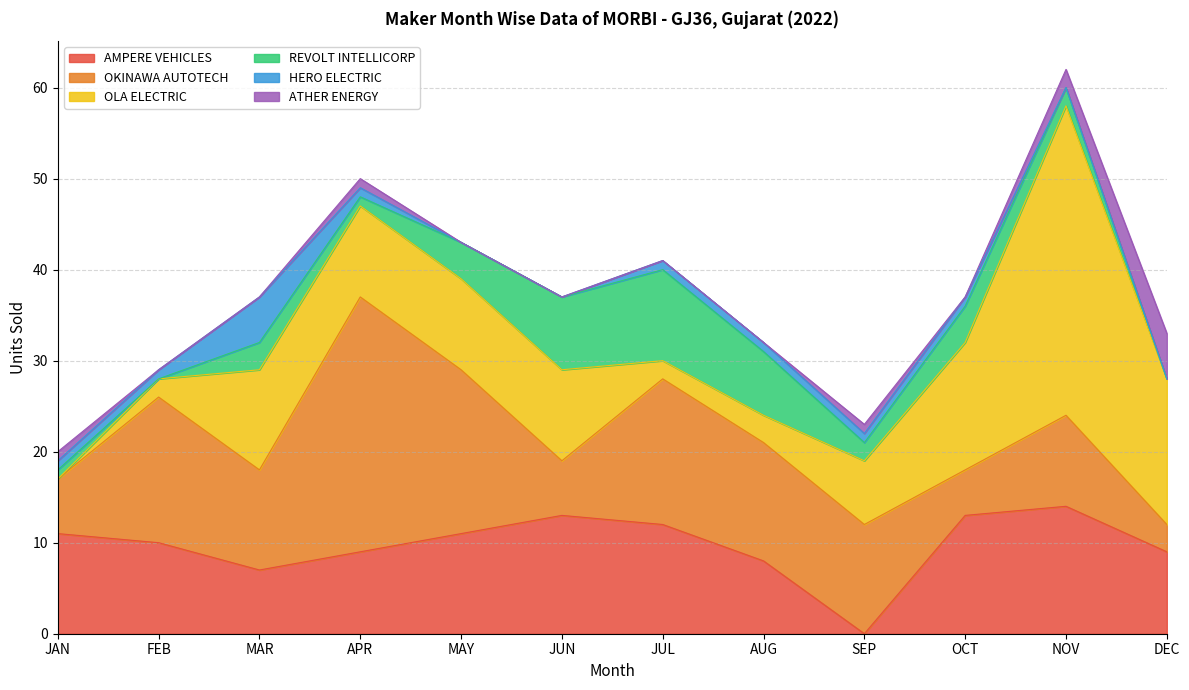

Read the REVOLT INTELLICORP value at MAR.

3